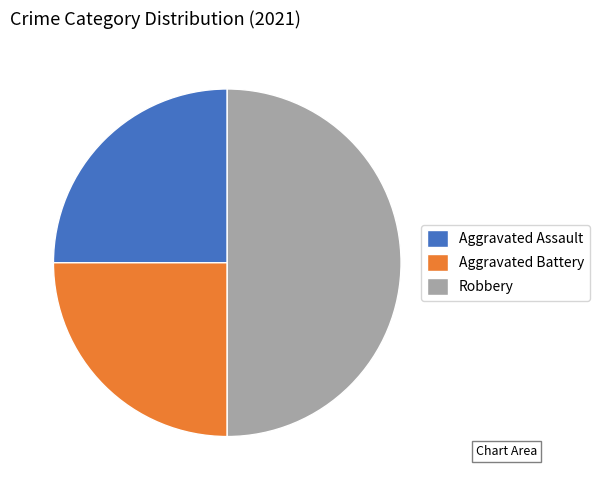

Which category has the biggest portion of the pie?

Robbery